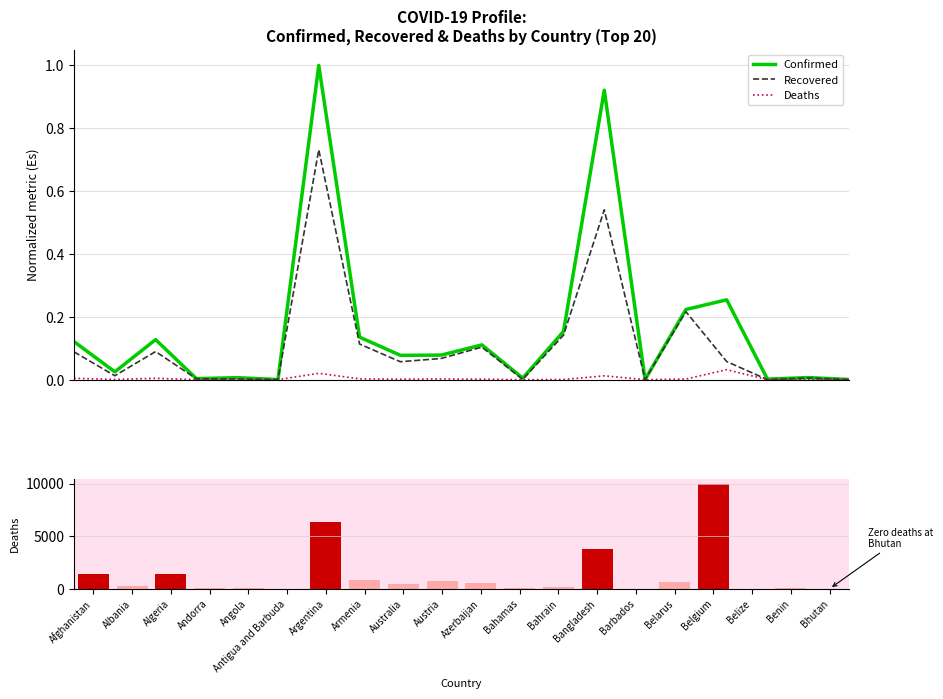

The value of Deaths at Bangladesh is 3822.0. True or false?

True